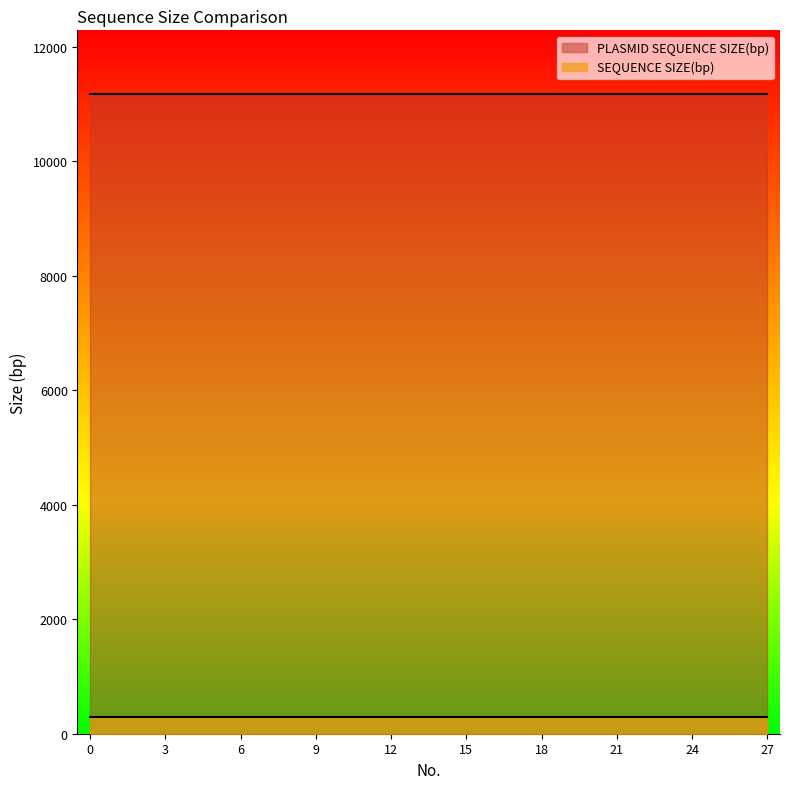

Is the value of PLASMID SEQUENCE SIZE(bp) at 23 greater than the value of SEQUENCE SIZE(bp) at 17?

Yes